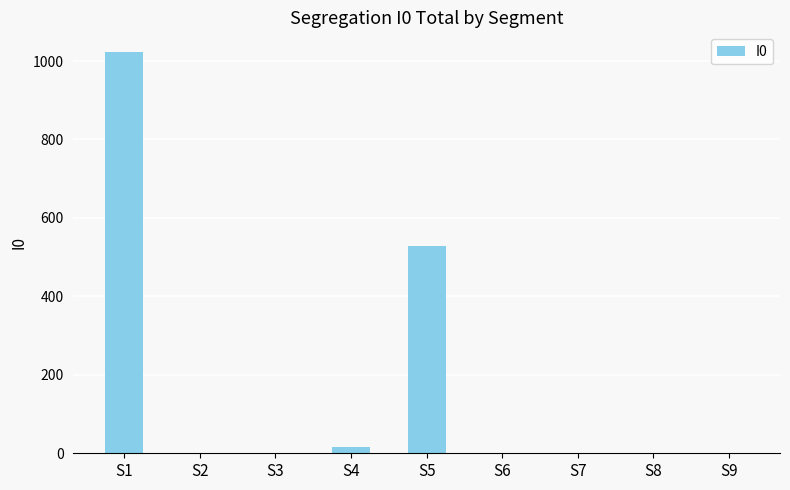

Between S6 and S5, which is larger?

S5